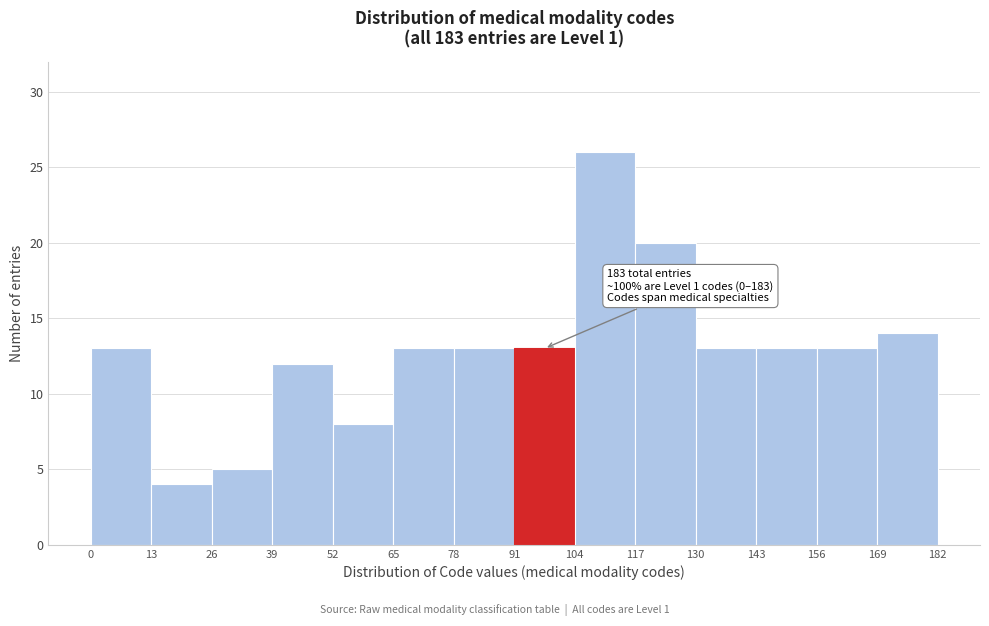

Which range on the x-axis has the tallest bar?

104 to 117